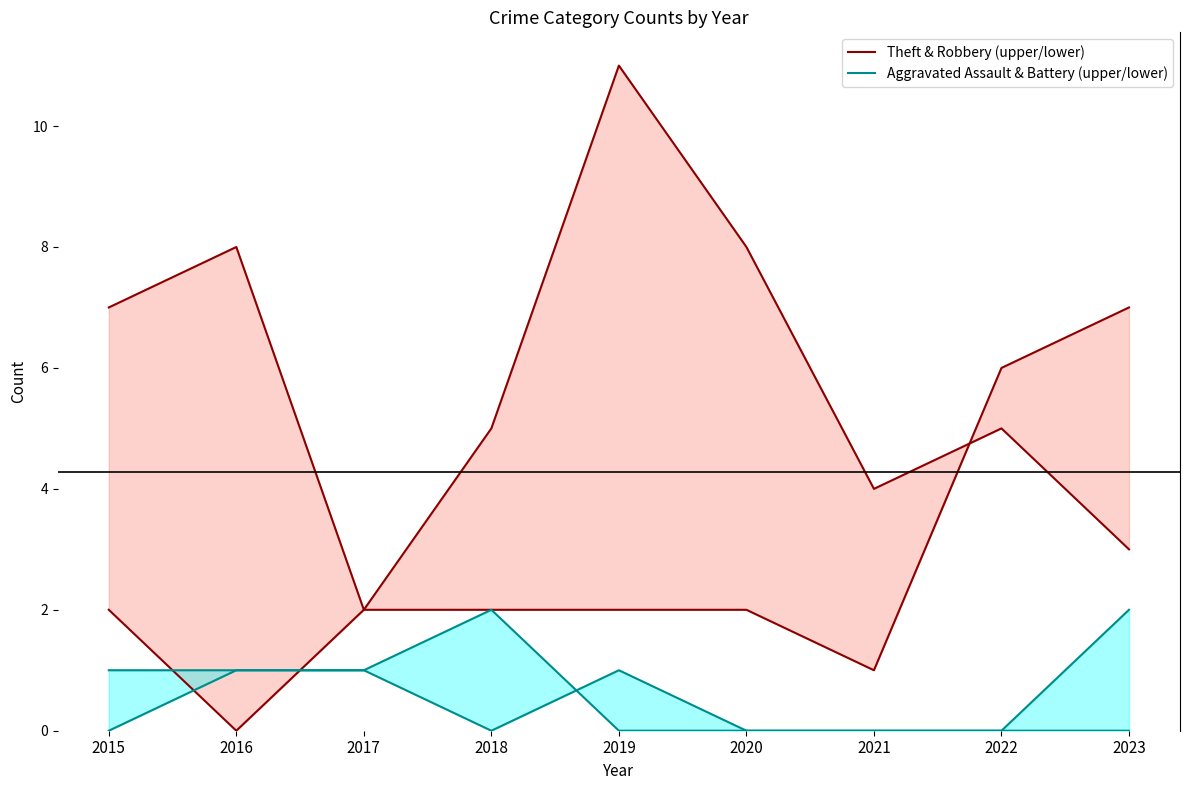

Is the value of Theft & Robbery (upper/lower) at 2017 greater than the value of Aggravated Assault & Battery (upper/lower) at 2022?

Yes